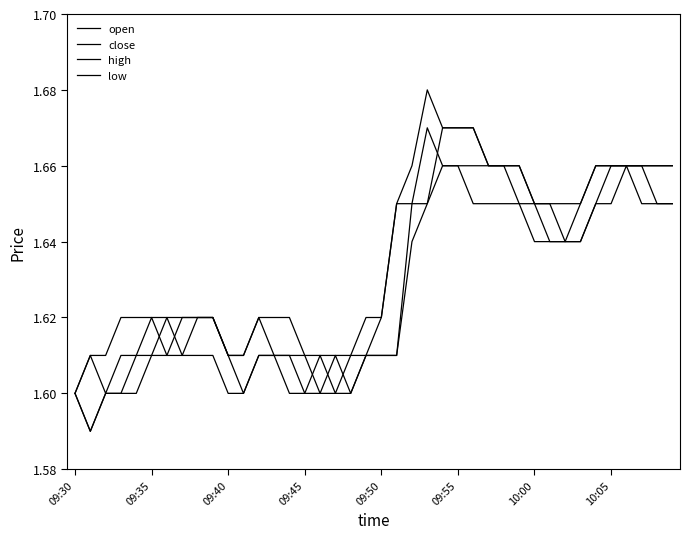

Rank the series by their maximum value, from highest to lowest.

high, open, close, low